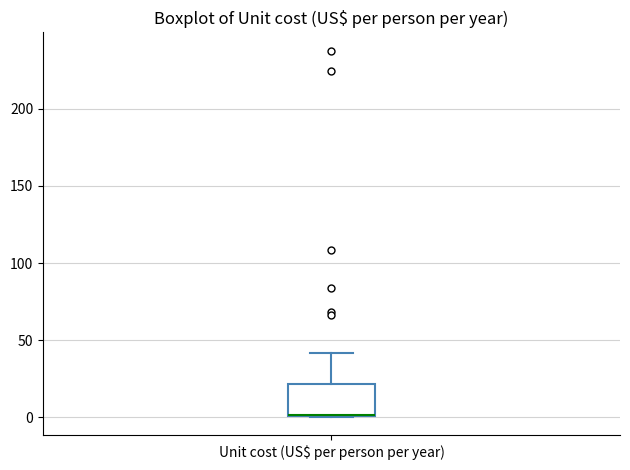

Transcribe this box plot: give where the median line is, the range the box spans, and where the two whiskers end, as read against the y-axis. The values are not printed on the chart, so give them approximately, as read against the axis.

median 0 (drawn on the box's lower edge), box 0 to 20, whiskers 0 to 40